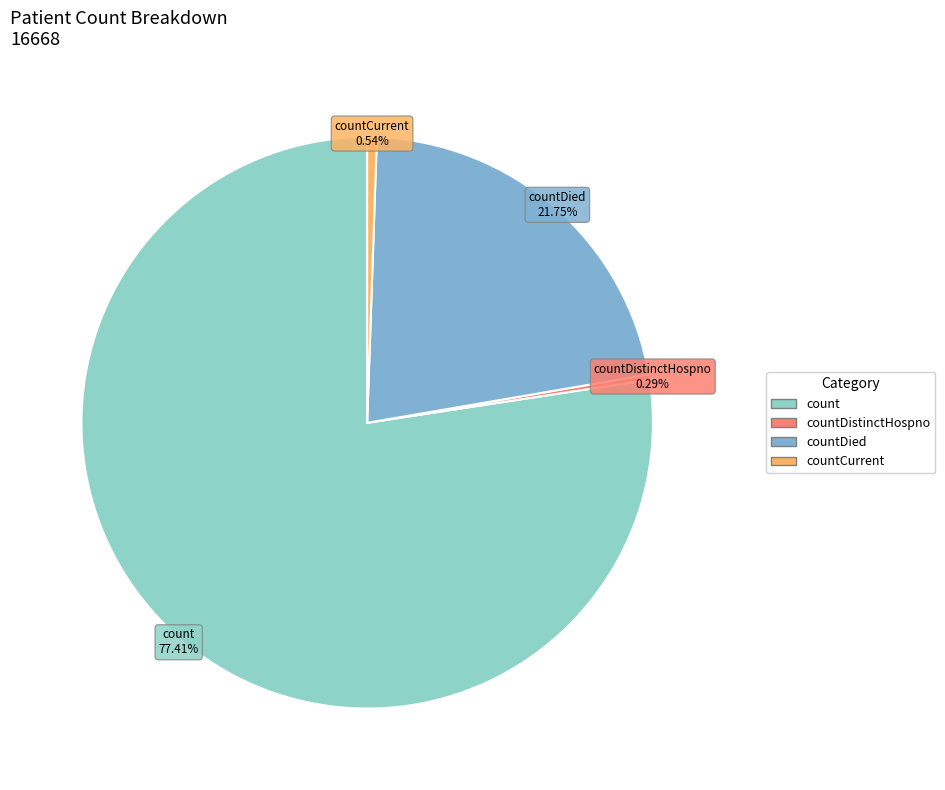

How many segments does this pie chart have?

4